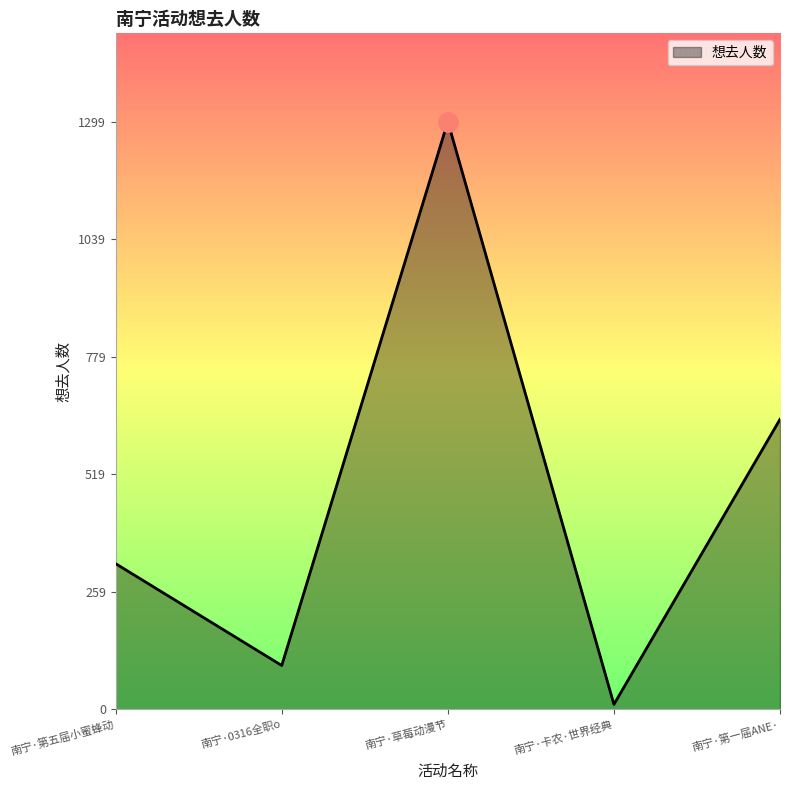

Is it true that the value at 南宁·草莓动漫节 is 1299?

True